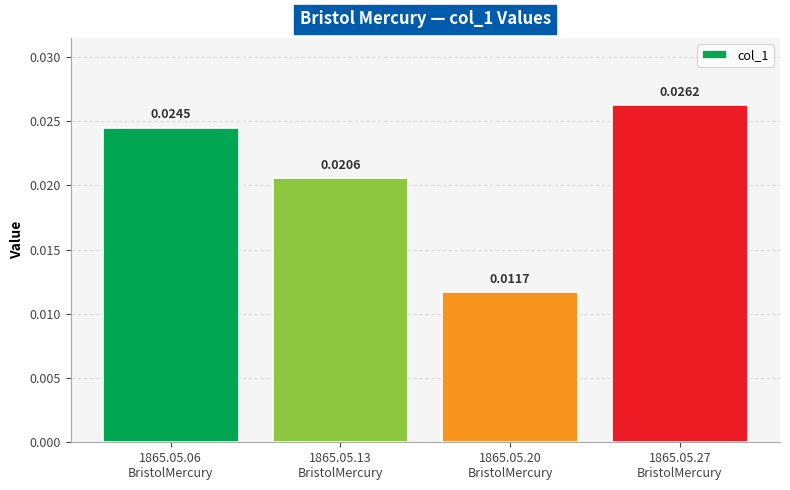

How many bars are there in total?

4